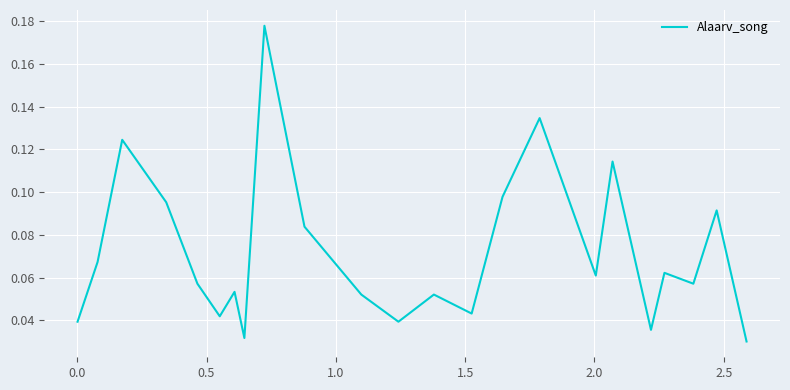

Reading left to right, list all the values displayed in this chart.

0.0	0.1	0.1	0.1	0.1	0.0	0.1	0.0	0.2	0.1	0.1	0.0	0.1	0.0	0.1	0.1	0.1	0.1	0.0	0.1	0.1	0.1	0.0